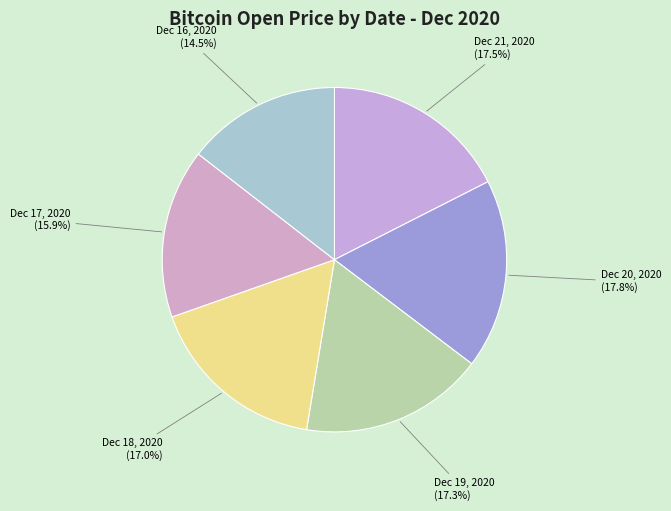

Which category has the smallest portion of the pie?

Dec 16, 2020